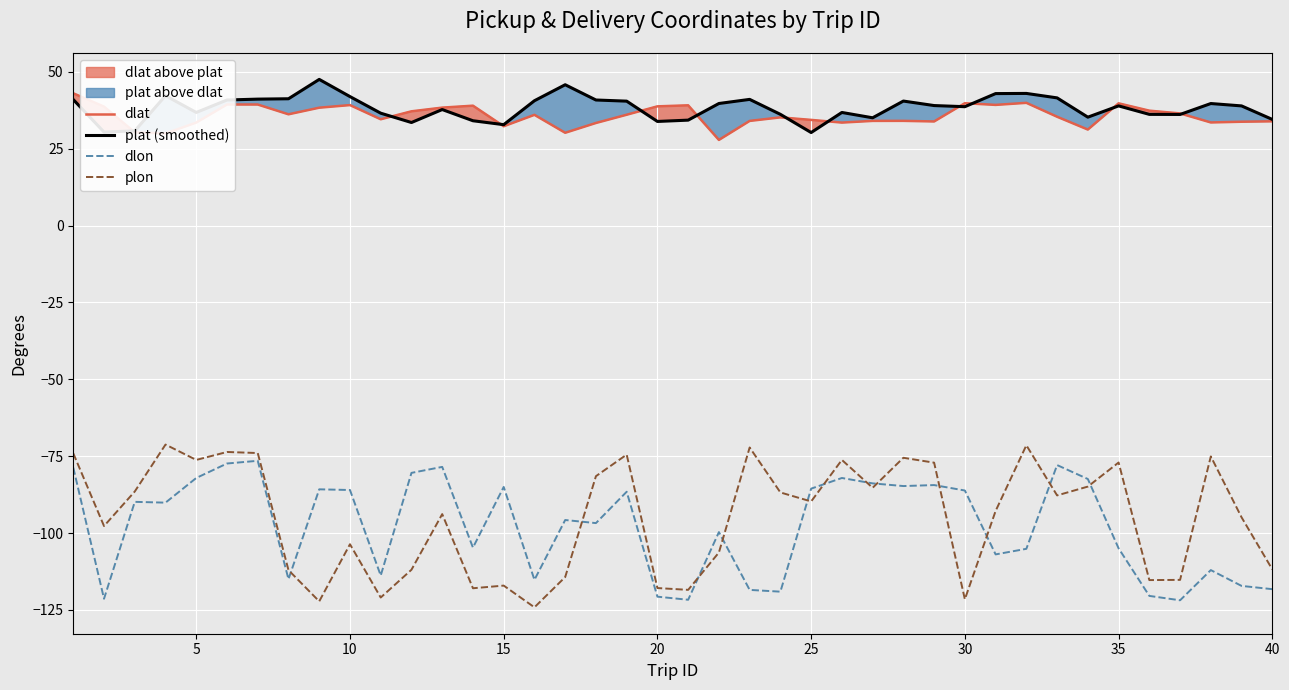

Between 19 and 32, which series saw the biggest shift?

dlon